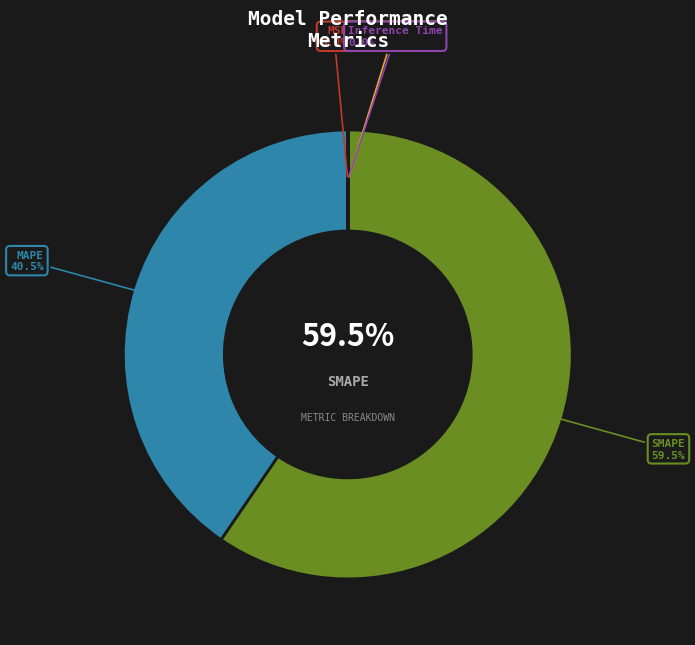

To the nearest percent, what portion does MAPE represent?

40%